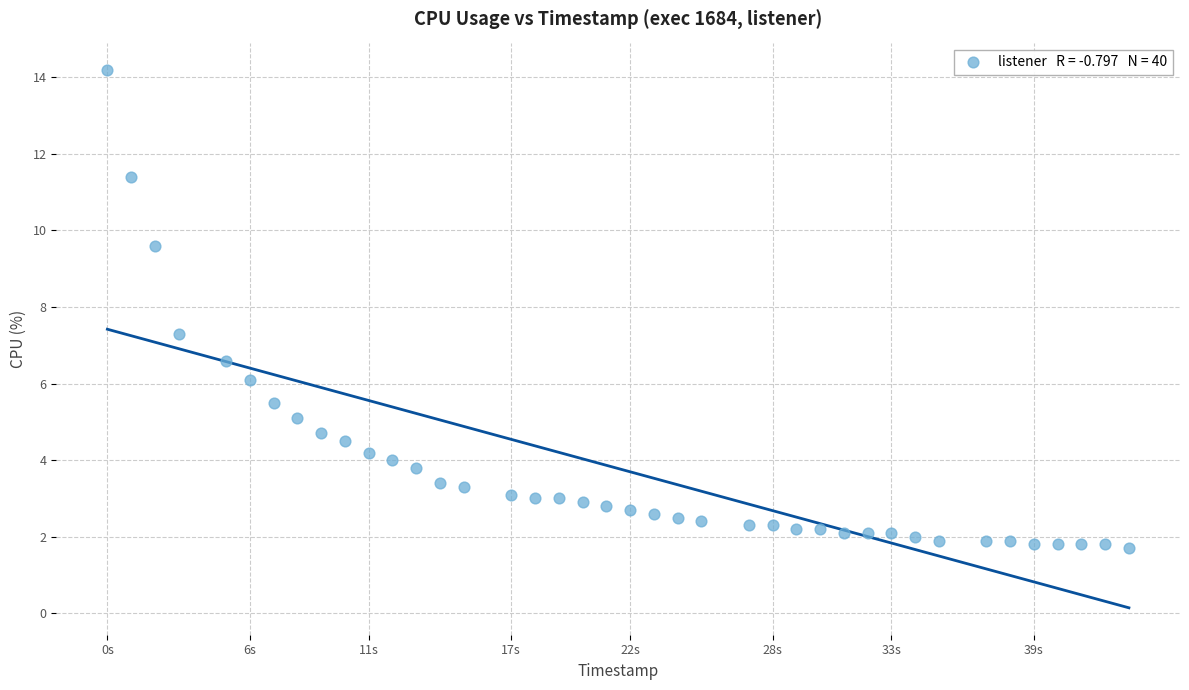

What is the range of Y values (max minus min)?

12.5